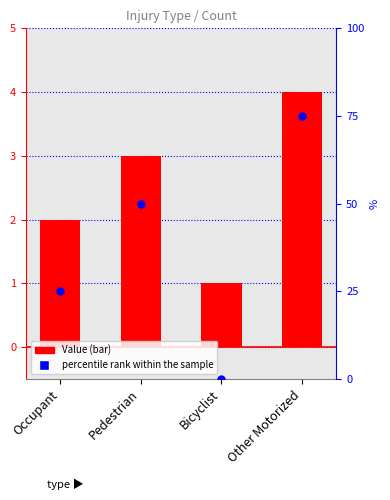

Which series reaches the minimum Y coordinate?

percentile rank within the sample